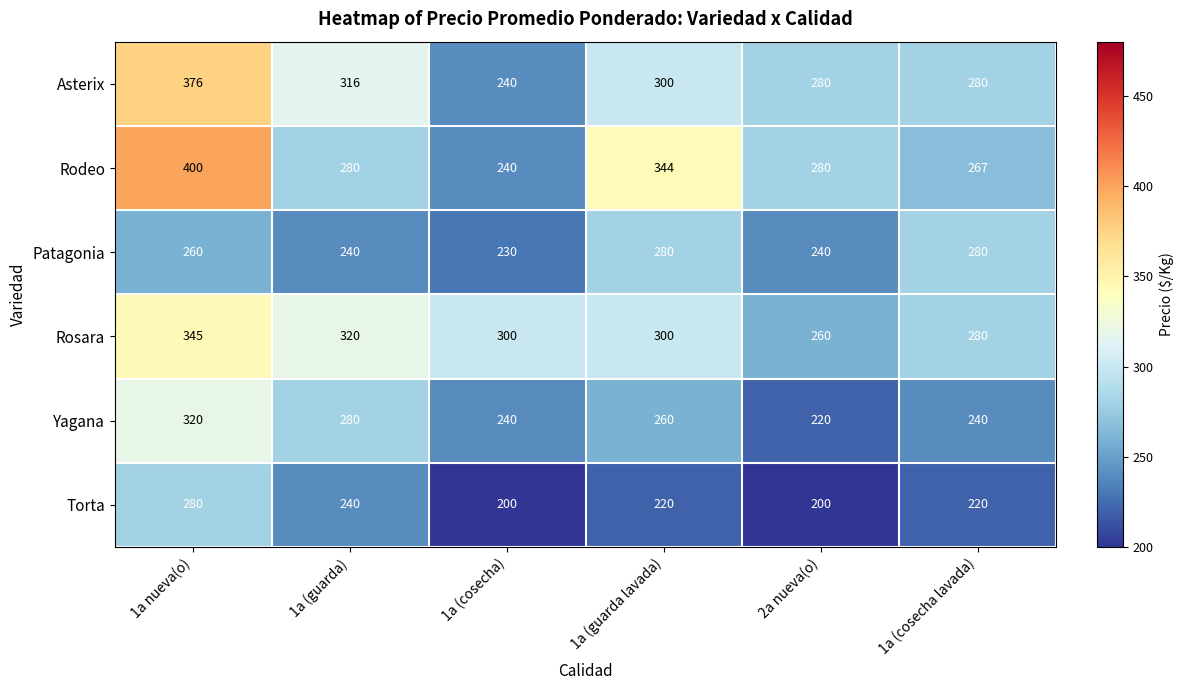

How many distinct data groups are displayed?

6